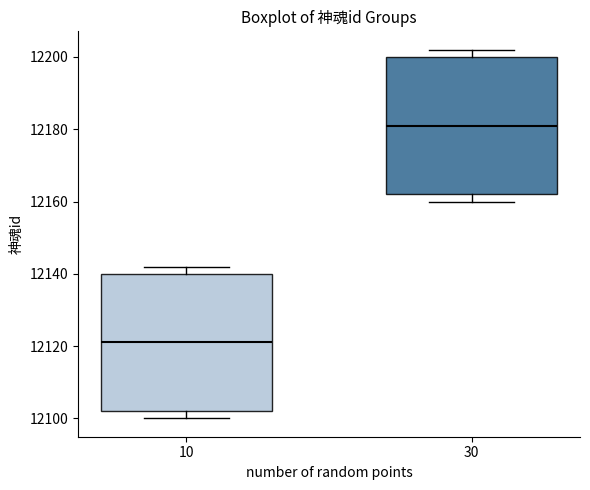

Reading left to right, read every box against the y-axis: the position of its median line, the range the box covers, and the ends of its whiskers. The values are not printed on the chart, so give them approximately, as read against the axis.

10: median 12122, box 12102 to 12140, whiskers 12100 to 12142
30: median 12182, box 12162 to 12200, whiskers 12160 to 12202